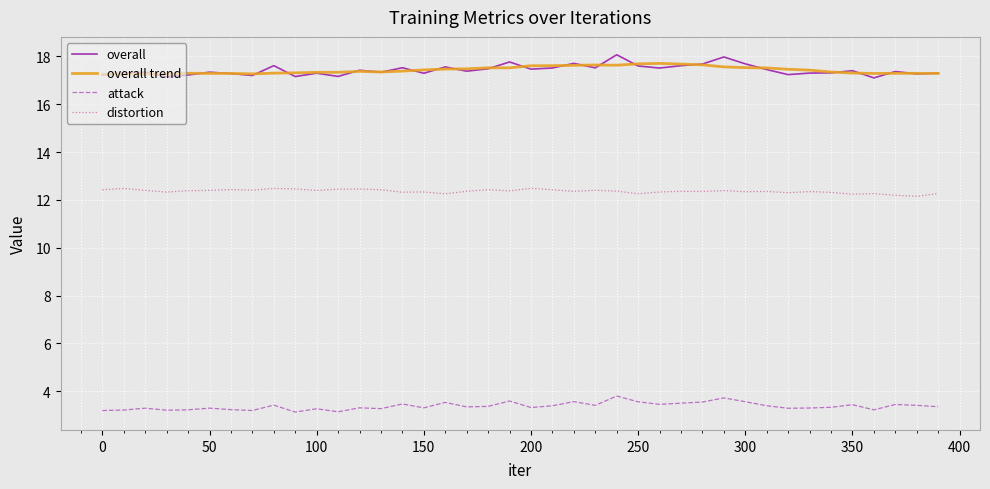

True or false: attack and distortion intersect in this chart.

False